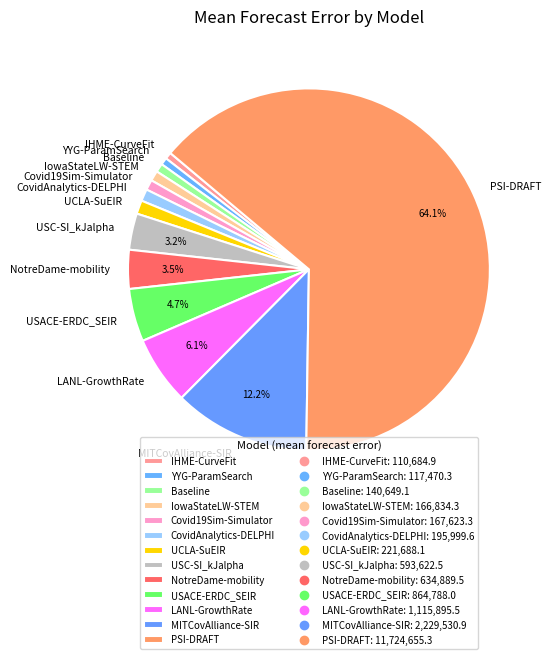

True or false: USC-SI_kJalpha accounts for 3% of the total.

True